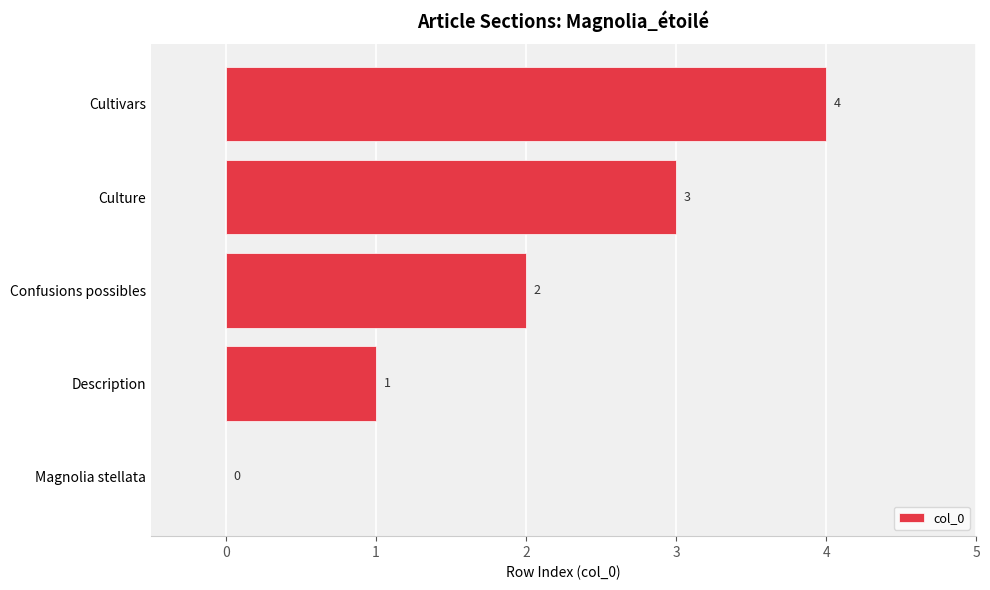

What is the average value?

2